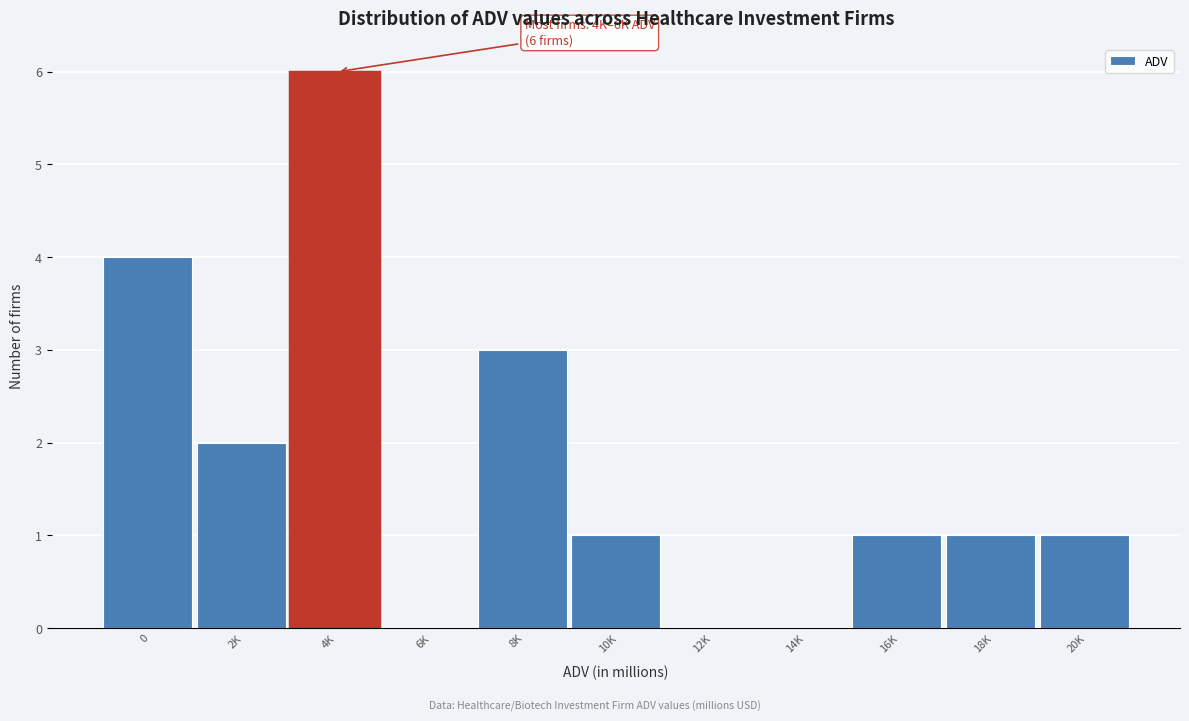

Reading left to right, transcribe all the data shown in this chart.

0=4	2K=2	4K=6	6K=0	8K=3	10K=1	12K=0	14K=0	16K=1	18K=1	20K=1